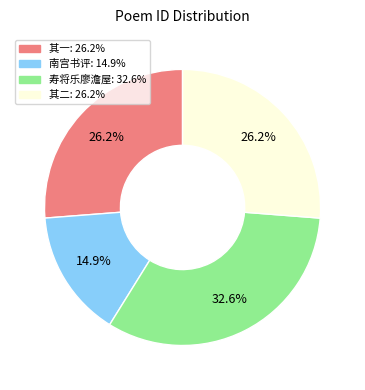

Is there any slice that represents more than half of the pie?

No